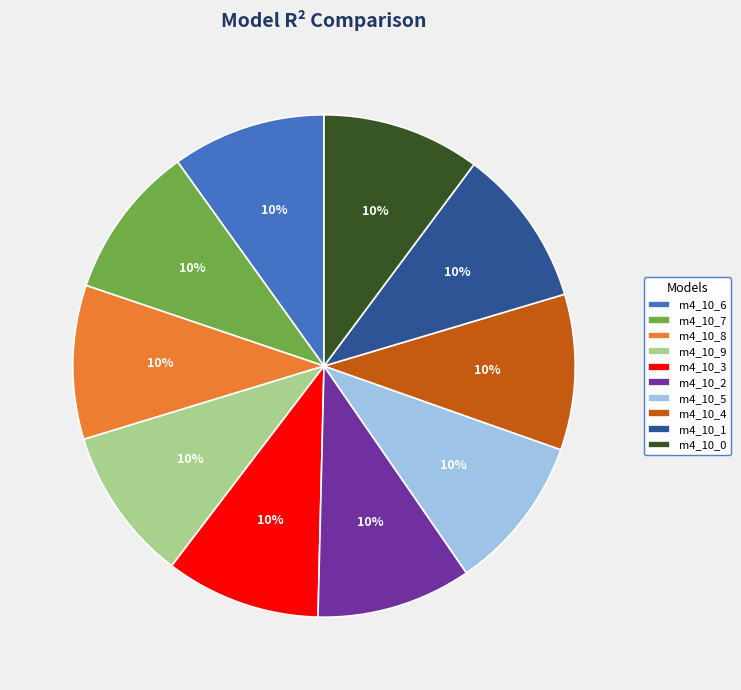

Is it true that m4_10_1 is 2% of the pie?

False